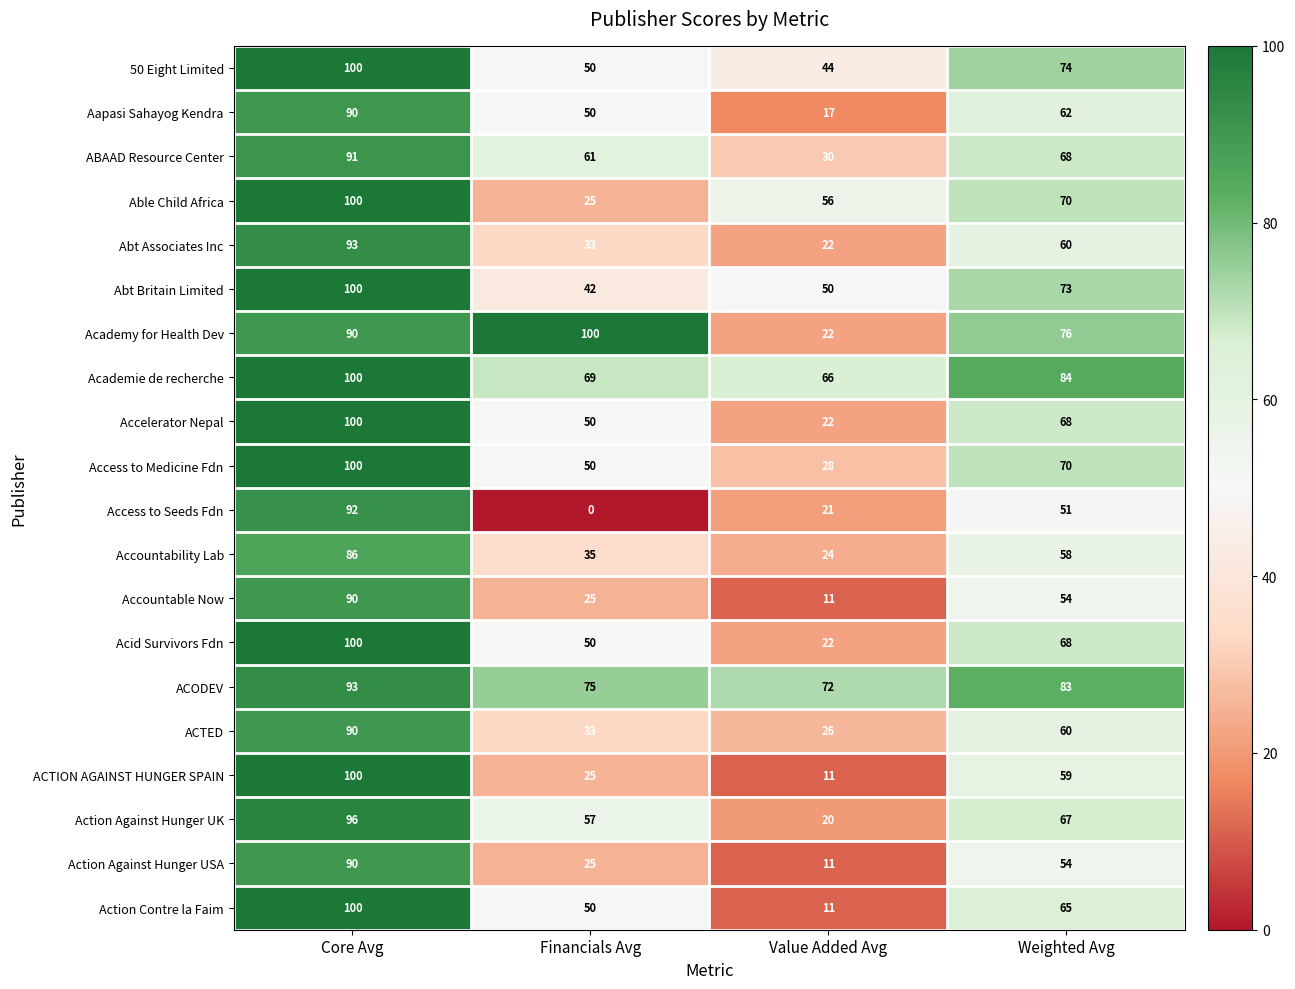

Which series has the largest total across all categories?

ACODEV